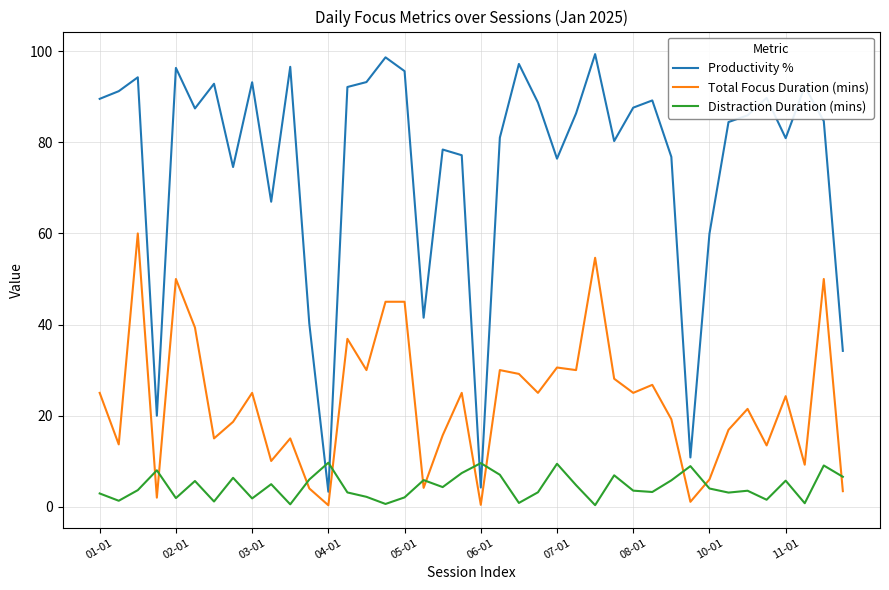

Which series has the largest total across all categories?

Productivity %